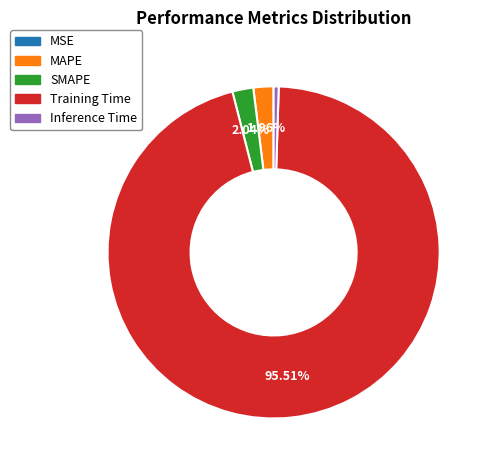

Does Training Time account for over 50% of the chart?

Yes